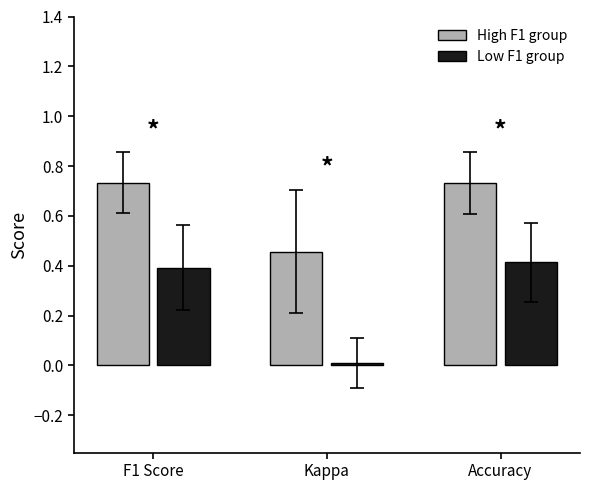

What is the spread (max minus min) of values at F1 Score?

0.3